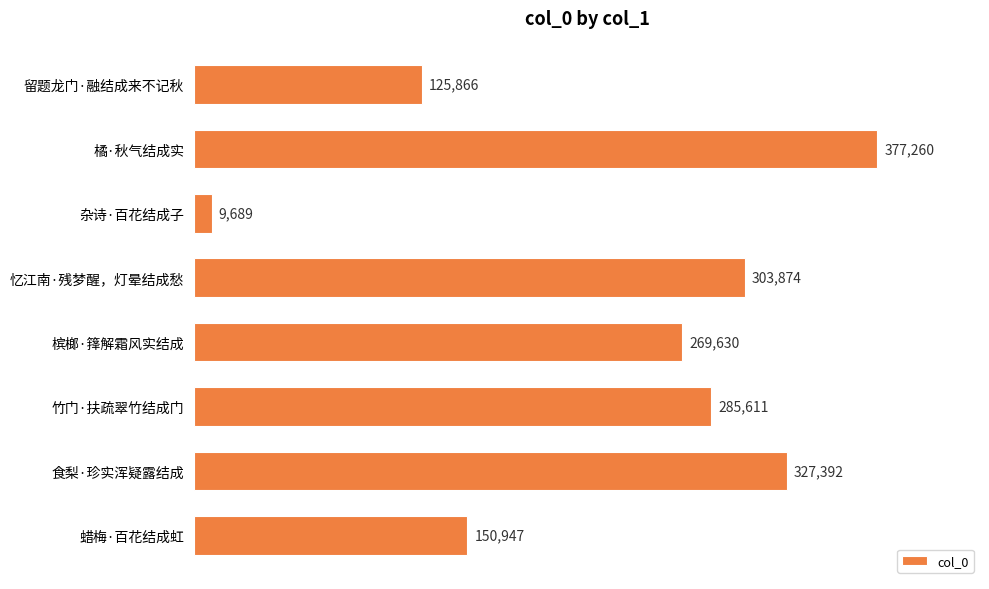

What is the difference between the maximum and minimum values?

367571